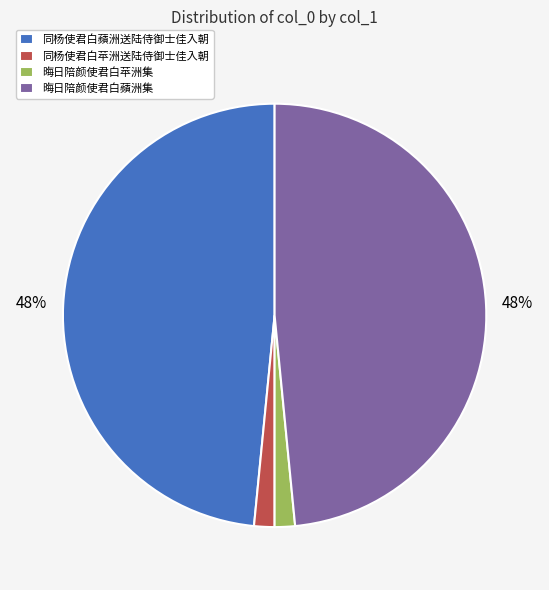

Does 晦日陪颜使君白苹洲集 represent more than half of the total?

No